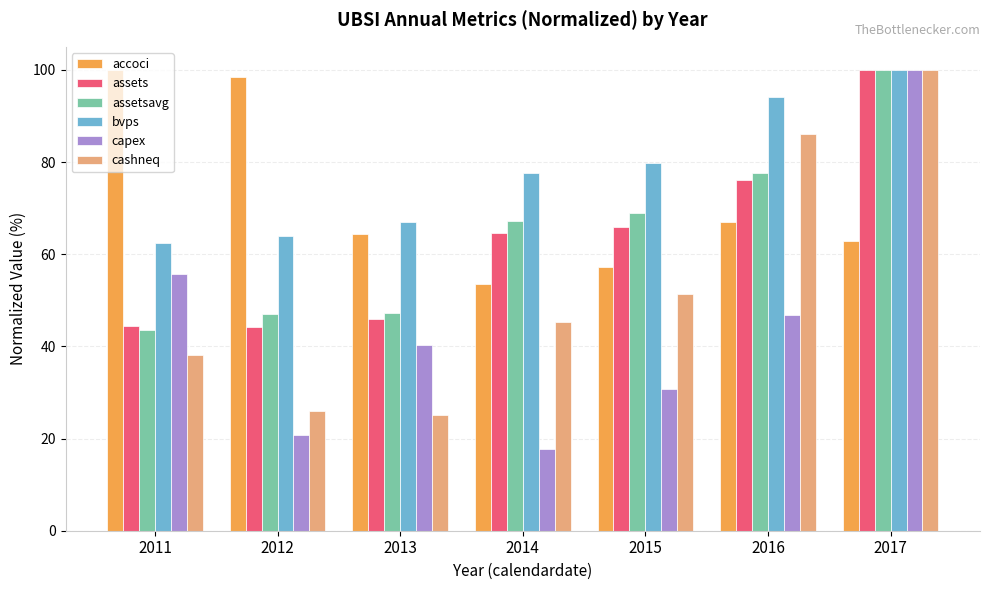

Which series changed the most between 2014 and 2017?

capex